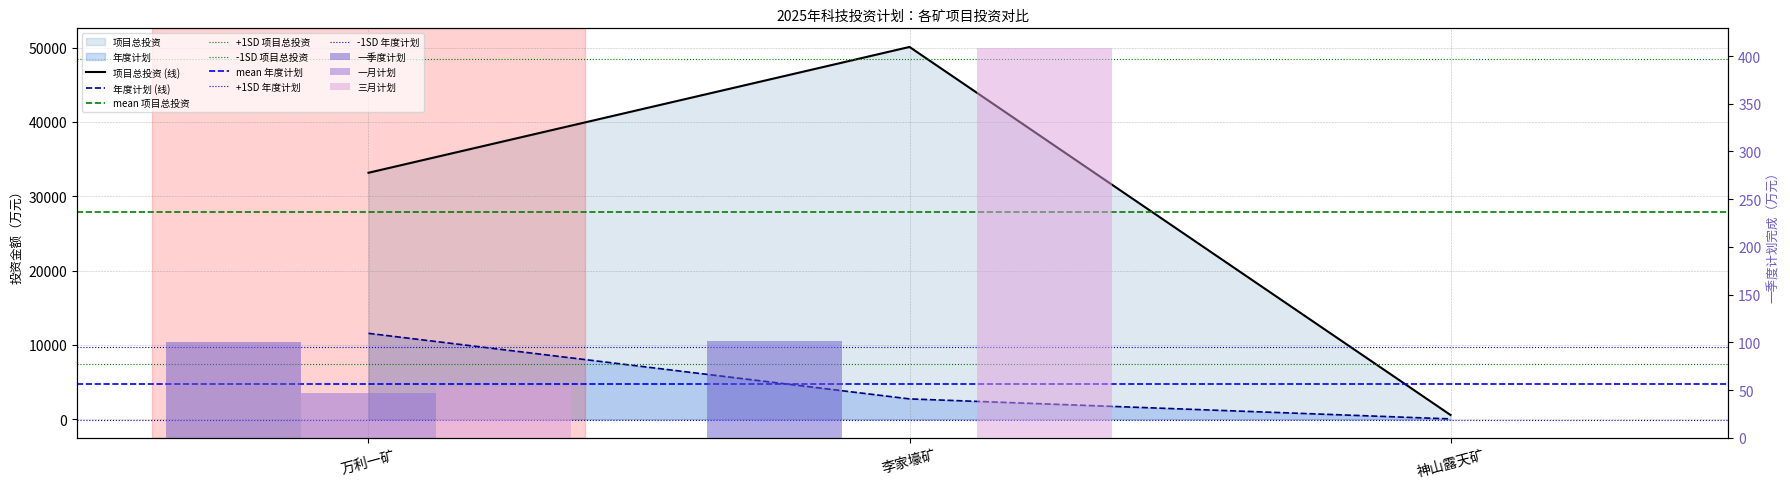

Count the number of categories in the chart.

3